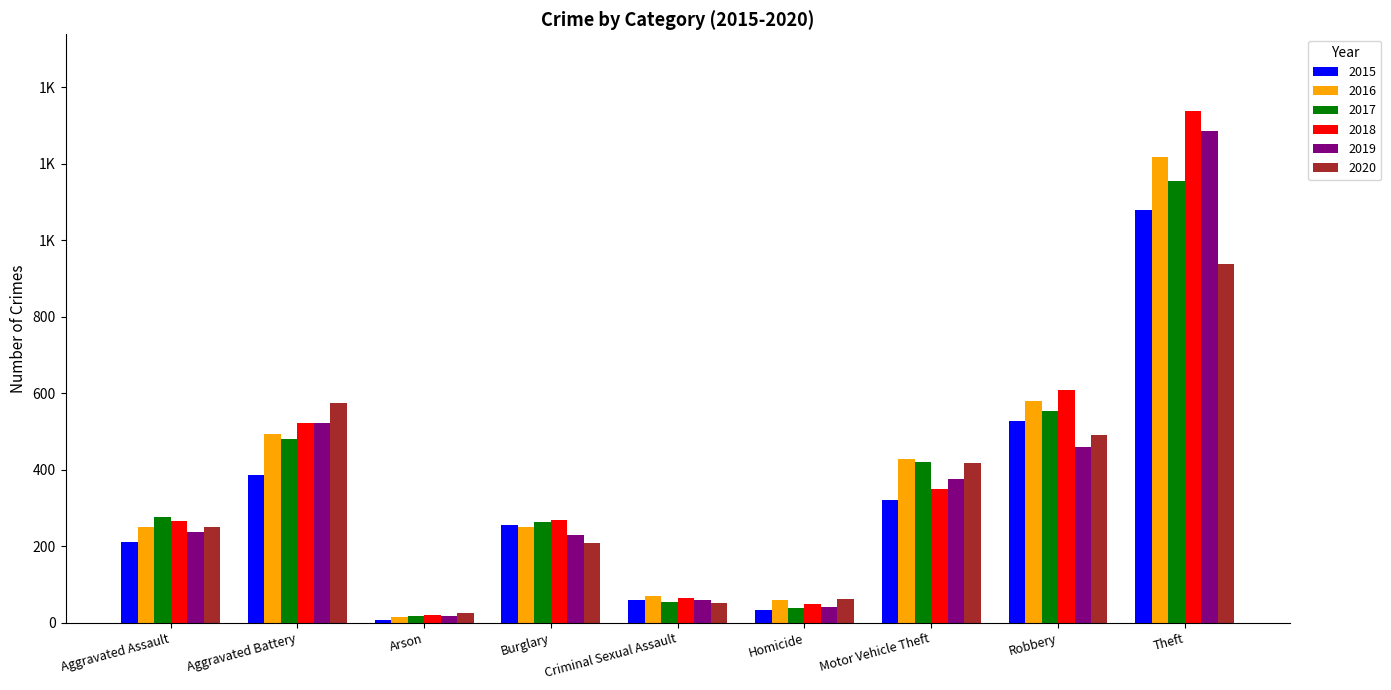

What are all the series names shown in the legend?

2015, 2016, 2017, 2018, 2019, 2020